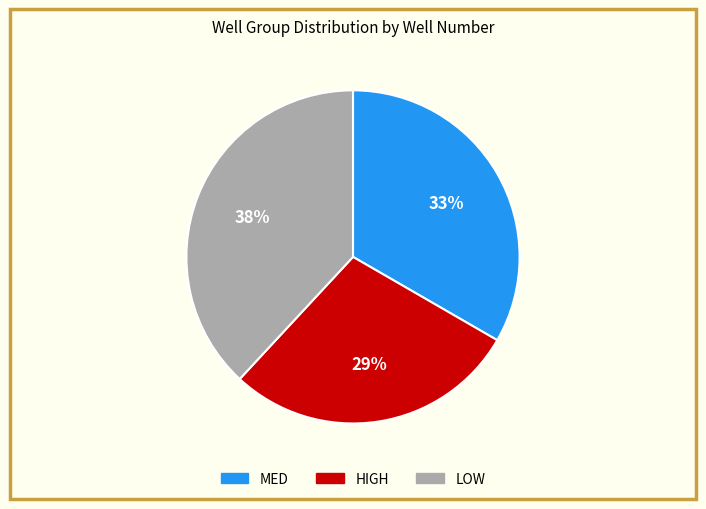

To the nearest percent, what is the average slice percentage?

33%